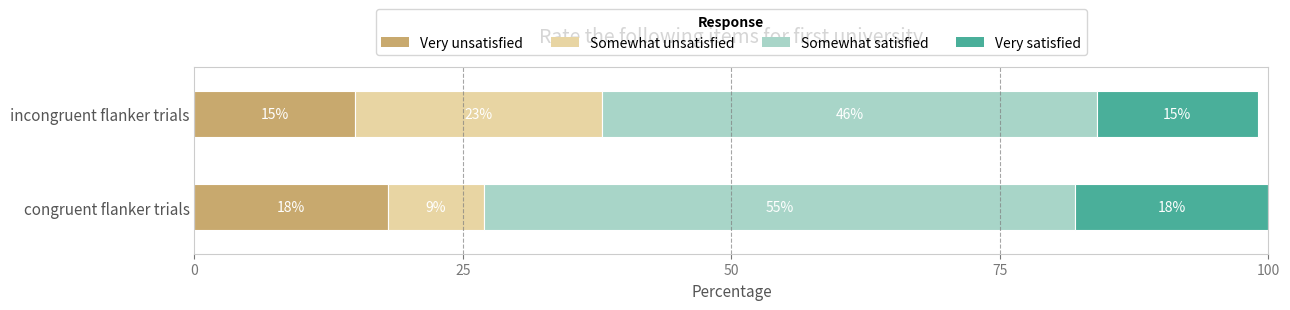

What is the sum of the Very unsatisfied values at congruent flanker trials and incongruent flanker trials?

33